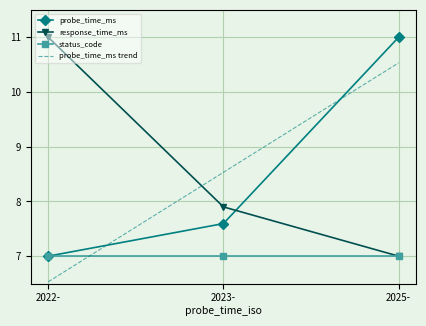

Is it true that probe_time_ms trend equals 10.5 at 2025-?

True